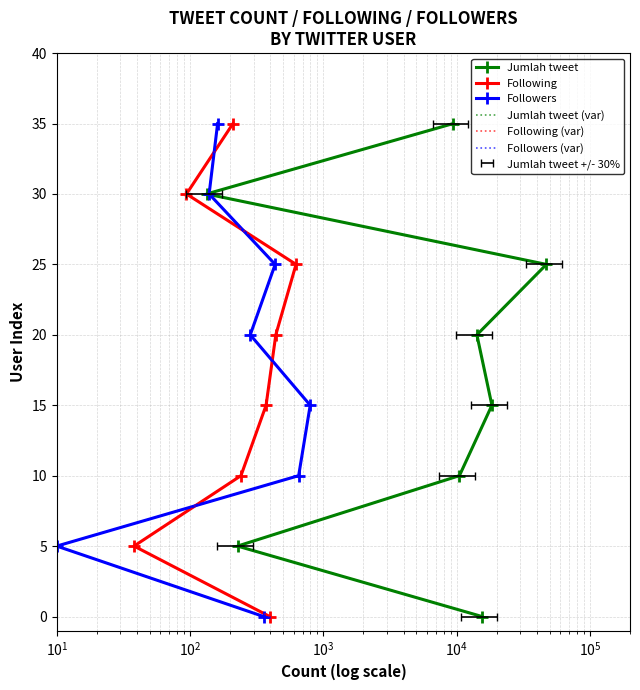

Reading left to right, transcribe all the data shown in this chart.

Jumlah tweet: 0	5	10	15	20	25	30	35
Following: 0	5	10	15	20	25	30	35
Followers: 0	5	10	15	20	25	30	35
Jumlah tweet (var): 0	5	10	15	20	25	30	35
Following (var): 0	5	10	15	20	25	30	35
Followers (var): 0	5	10	15	20	25	30	35